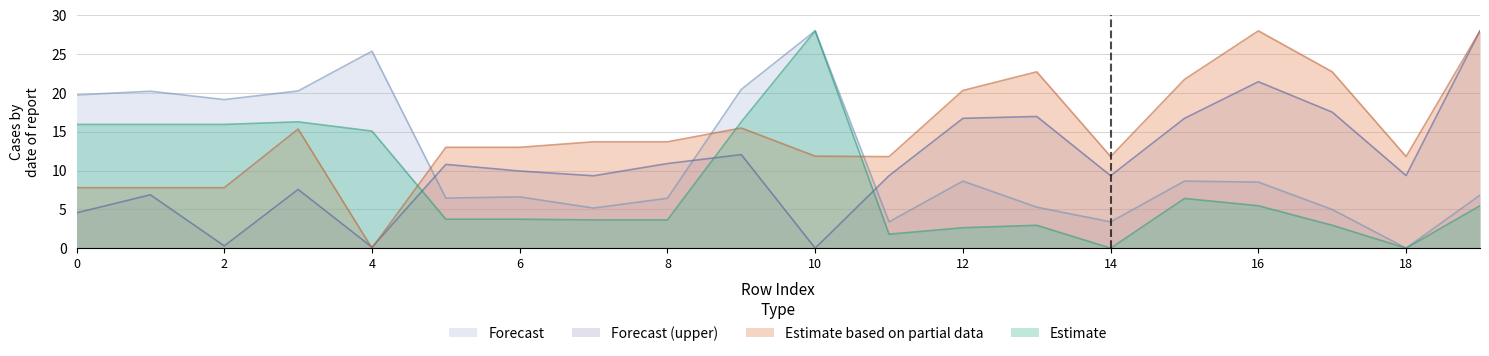

How many intersections are there between Forecast (upper) and Estimate?

3